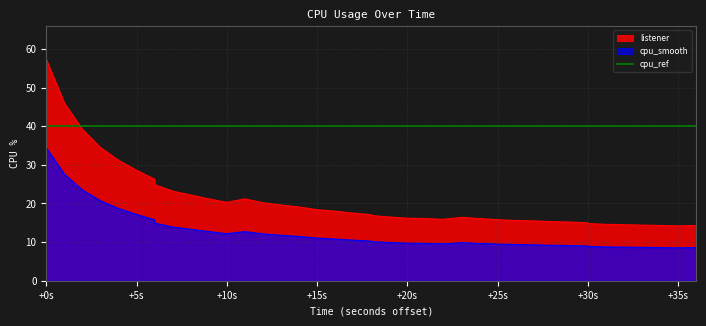

Where does the data first go above 17?

+0s